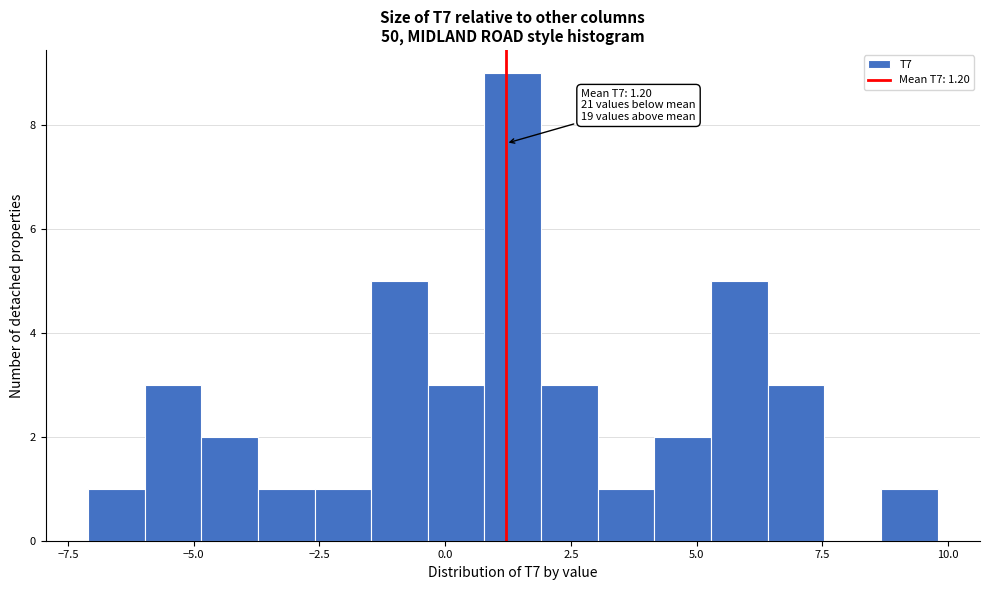

Read against the x-axis, roughly where is the centre of the tallest bar?

1.5